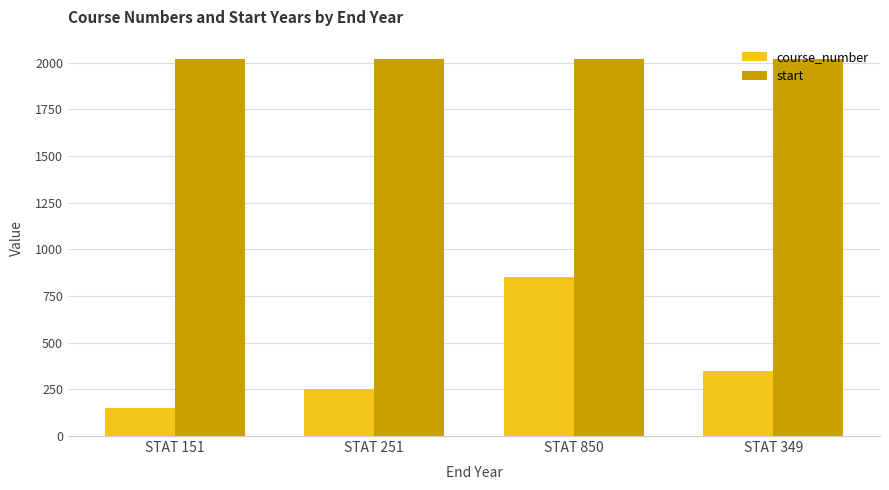

What is the minimum value for start?

2020